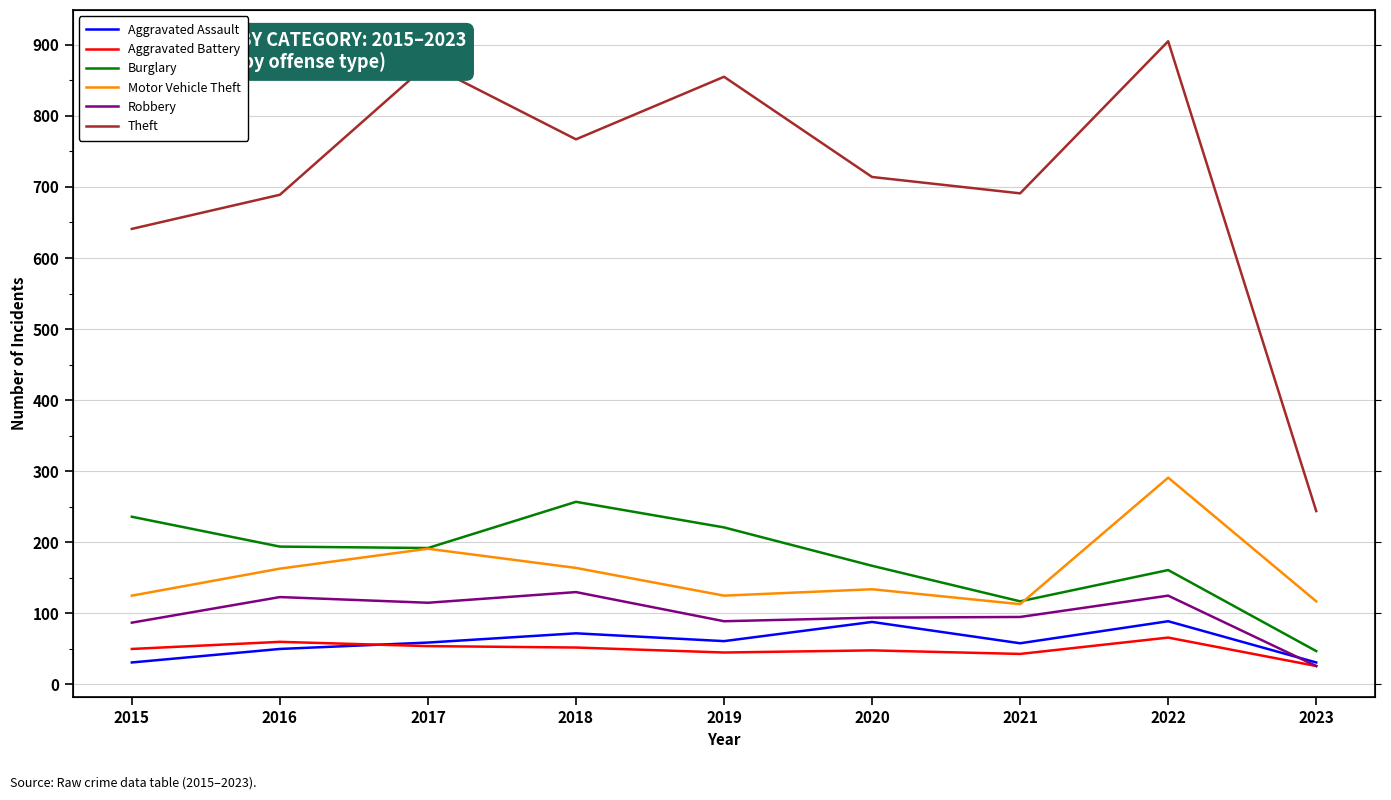

True or false: Aggravated Assault has more than 1 points higher than both neighbors.

True